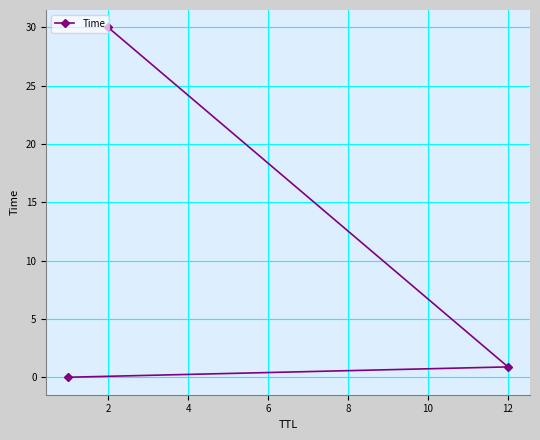

What is the difference between the maximum and second lowest values?

29.1